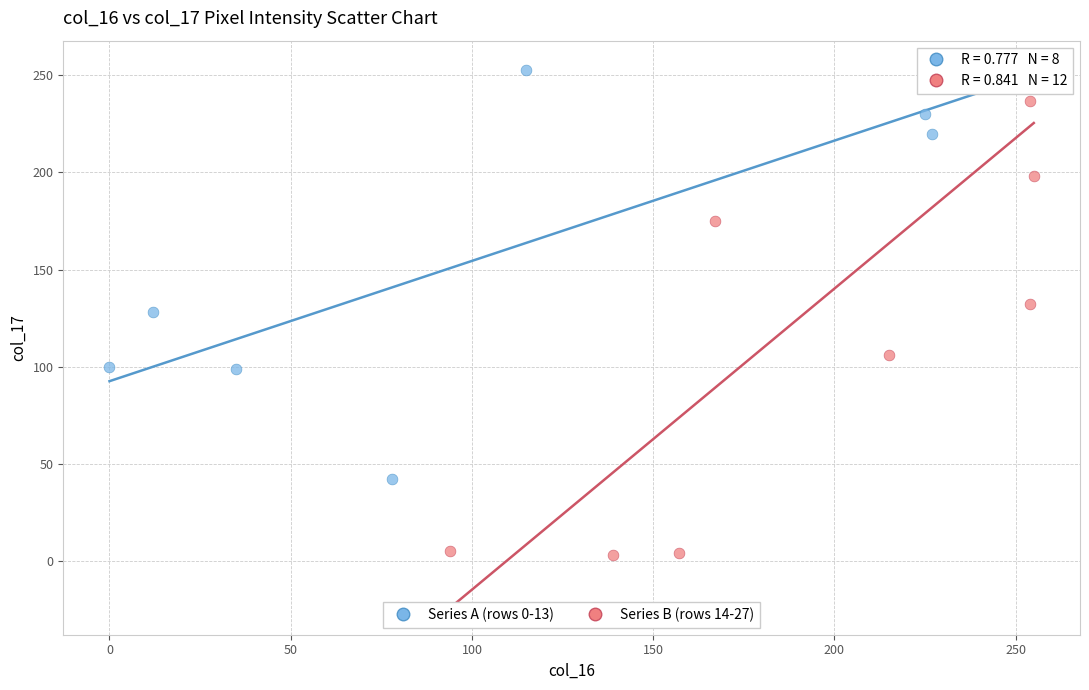

Which series has the largest Y range (max minus min)?

Series B (rows 14-27)